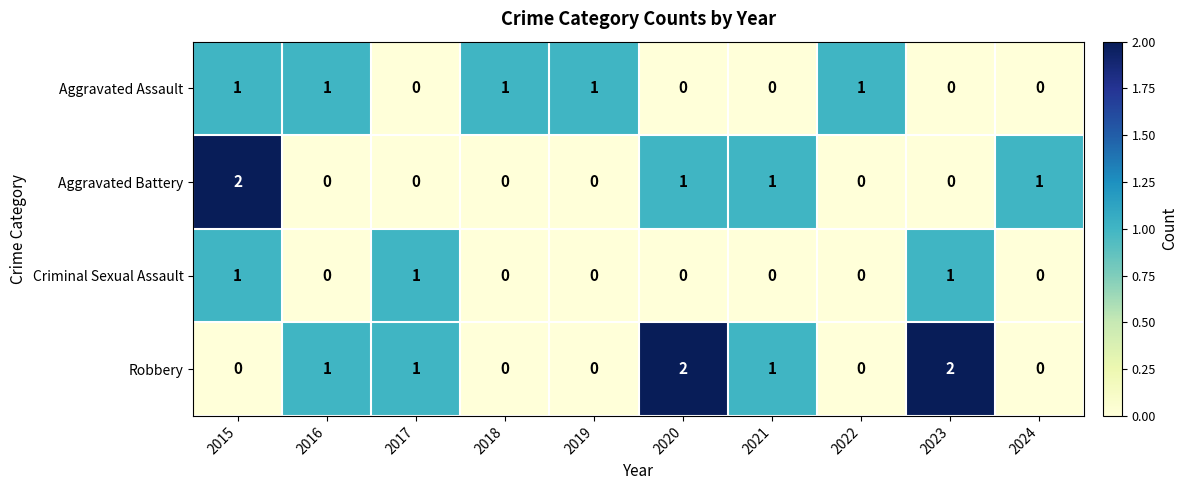

Which category has the highest value in the Aggravated Battery series?

2015